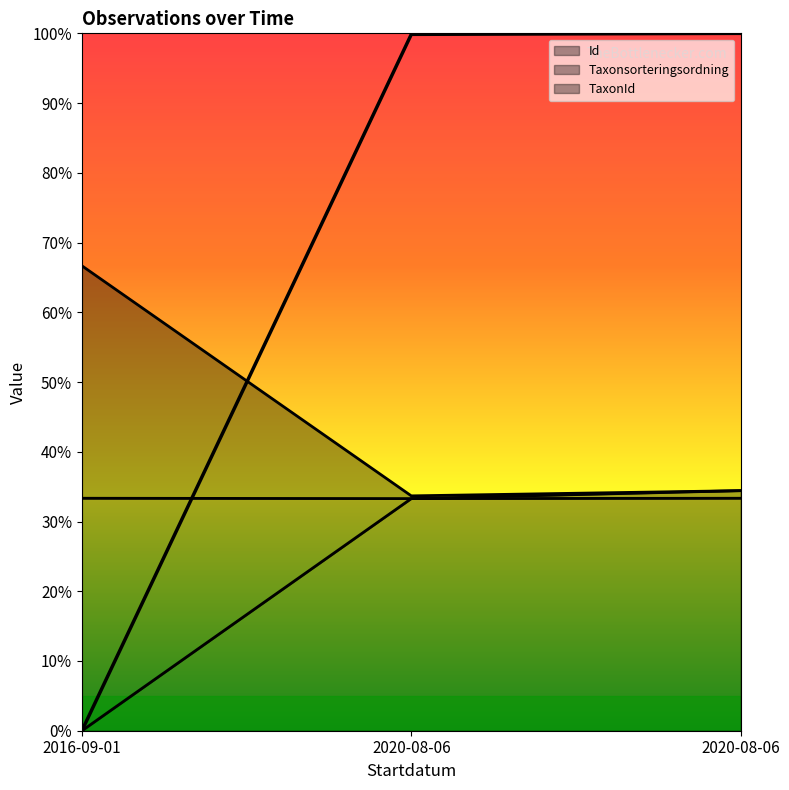

Rank the categories by Taxonsorteringsordning value from lowest to highest.

2020-08-06, 2020-08-06, 2016-09-01